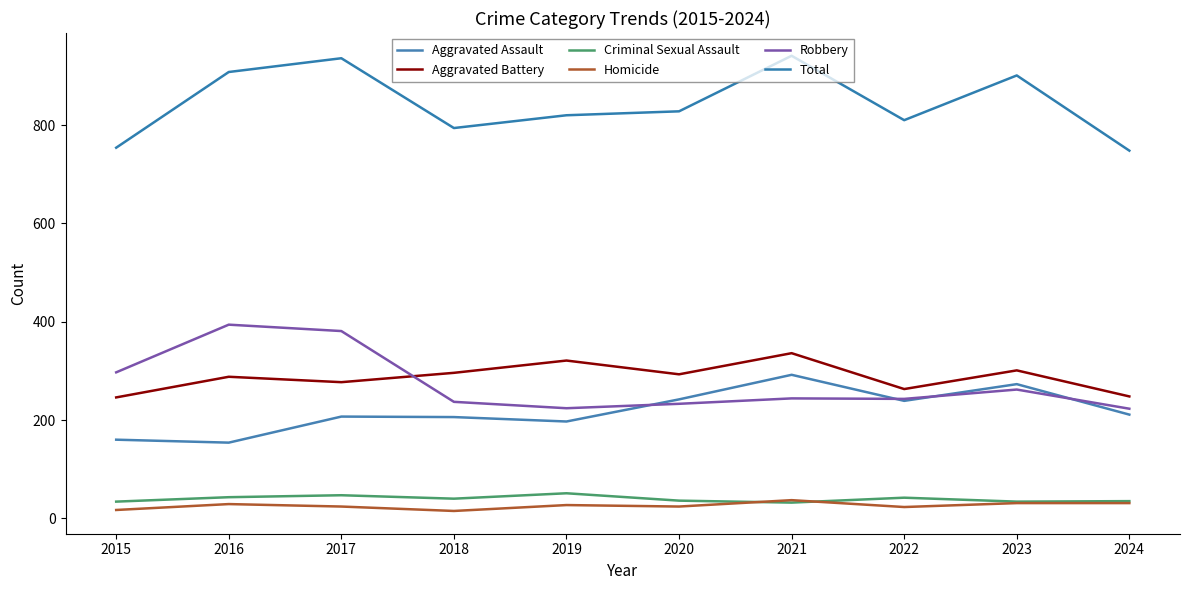

Reading left to right, list all the values displayed in this chart.

Aggravated Assault: 160	154	207	206	197	242	292	239	273	211
Aggravated Battery: 246	288	277	296	321	293	336	263	301	248
Criminal Sexual Assault: 34	43	47	40	51	36	32	42	34	35
Homicide: 17	29	24	15	27	24	37	23	31	31
Robbery: 297	394	381	237	224	233	244	243	262	223
Total: 754	908	936	794	820	828	941	810	901	748